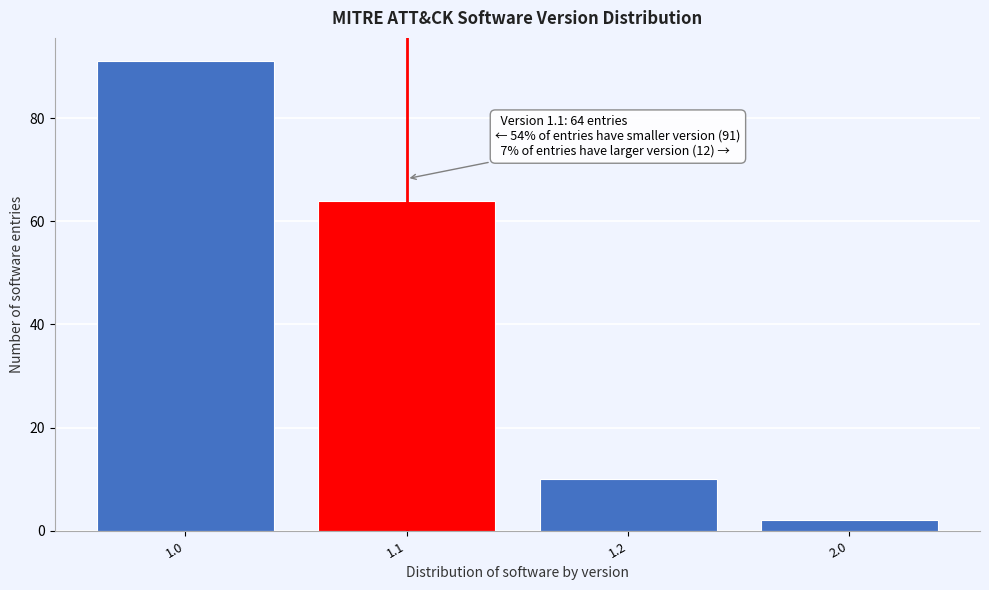

Reading left to right, list all the values displayed in this chart.

1.0=91	1.1=64	1.2=10	2.0=2